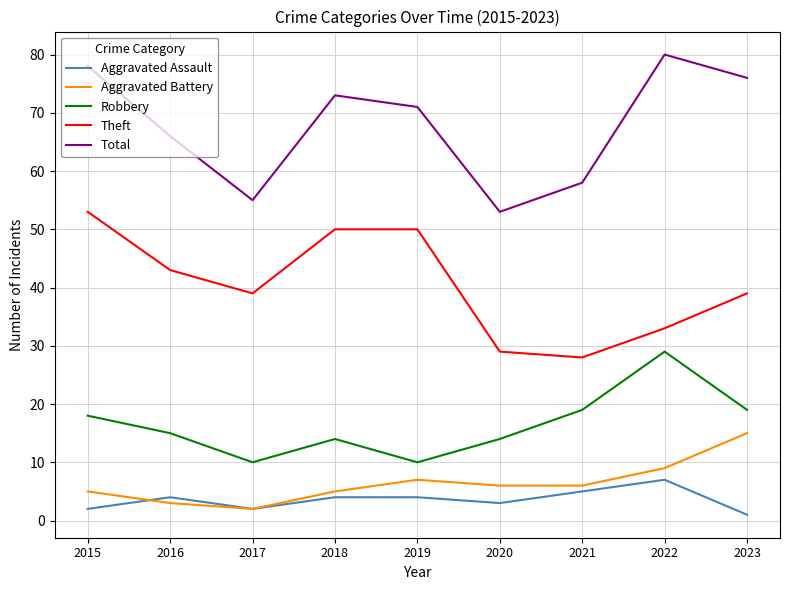

Which series has the widest spread of values?

Total